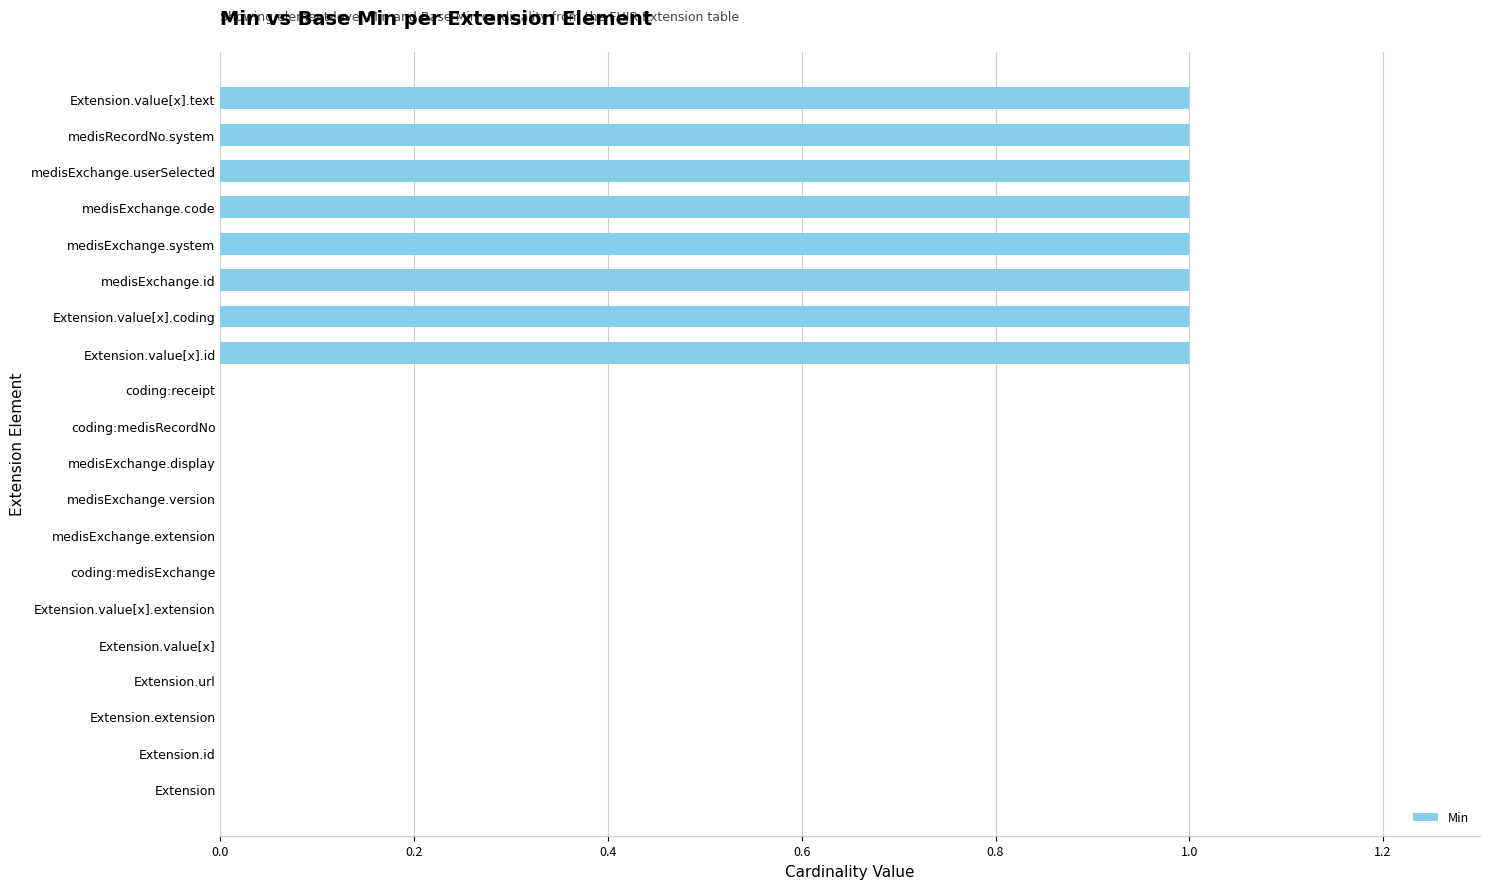

What is the sum of all values?

8